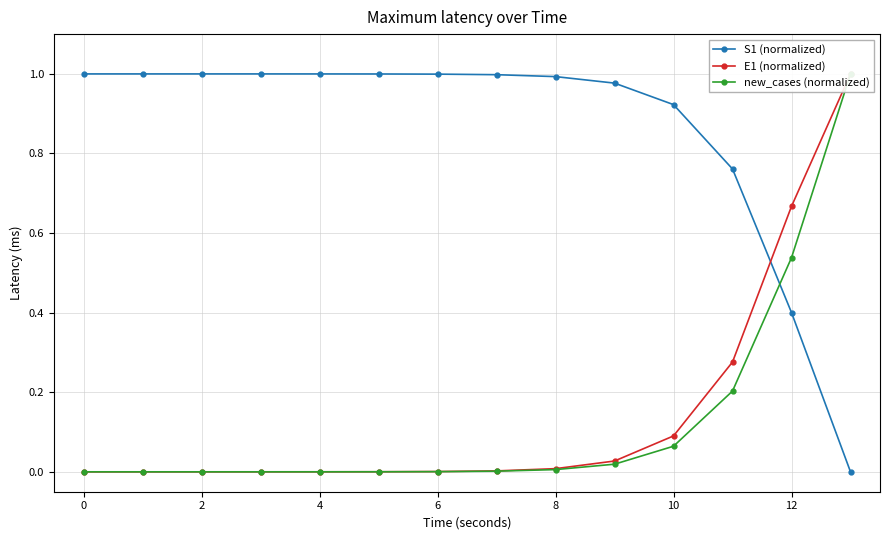

True or false: S1 (normalized) has a value of 1.0 at 0.

True